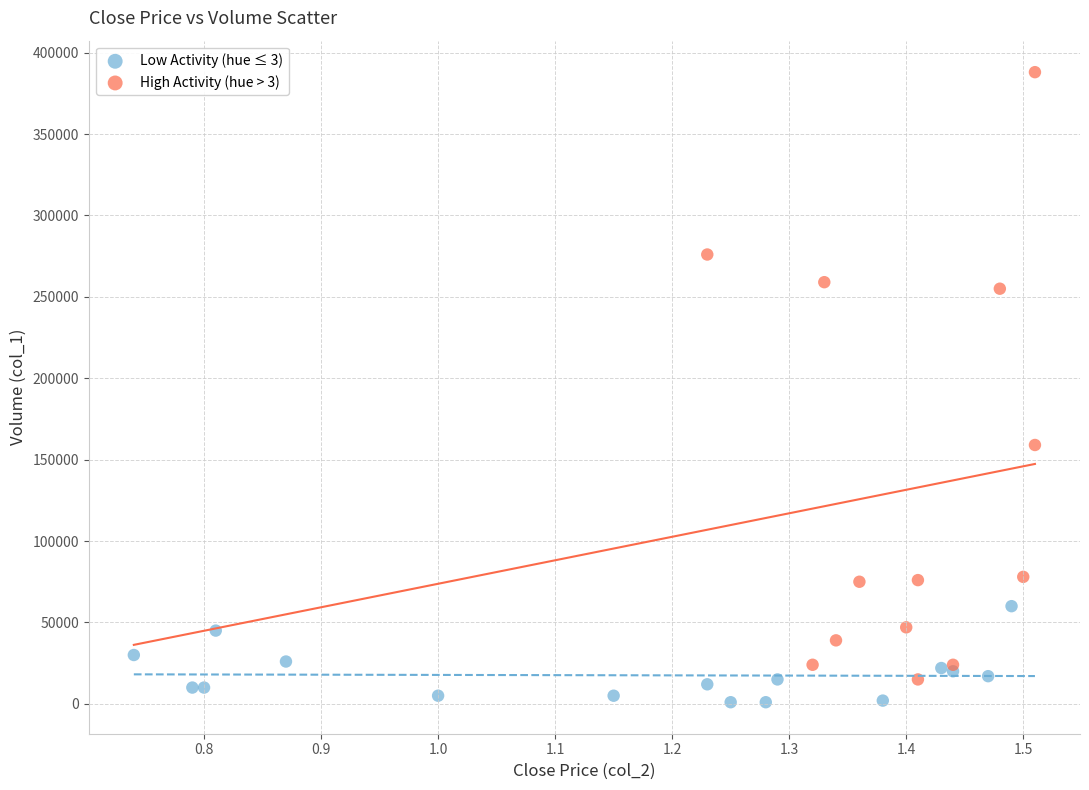

Which series reaches the minimum Y coordinate?

Low Activity (hue ≤ 3)